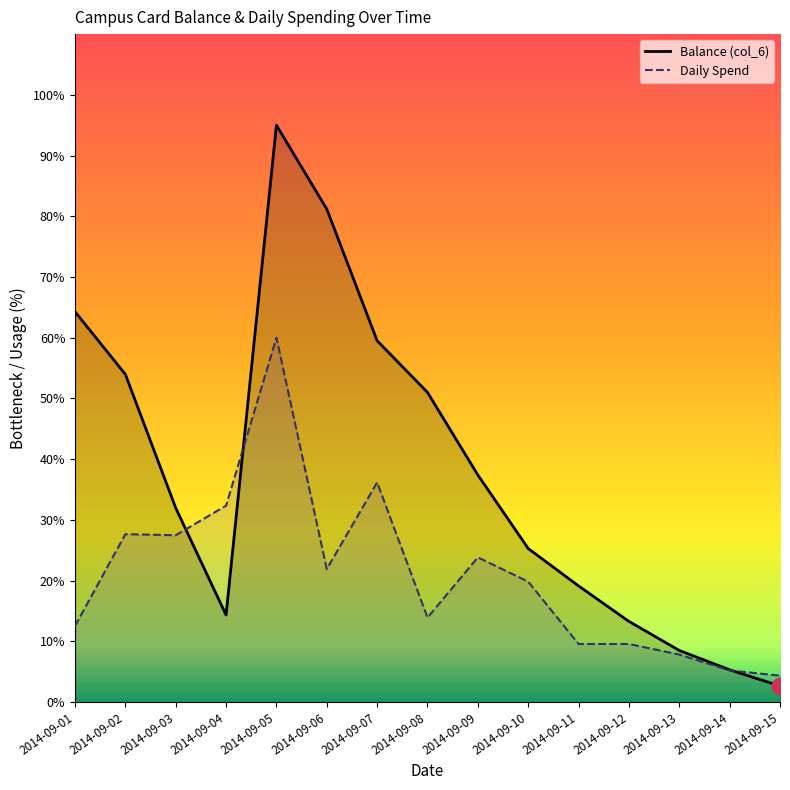

Is the value of Daily Spend at 2014-09-08 greater than the value of Balance (col_6) at 2014-09-15?

Yes